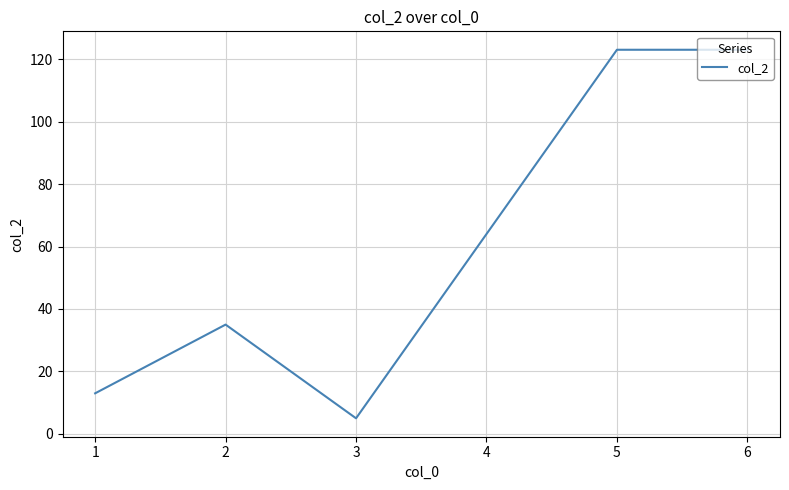

True or false: the data shows 193 at 5.

False